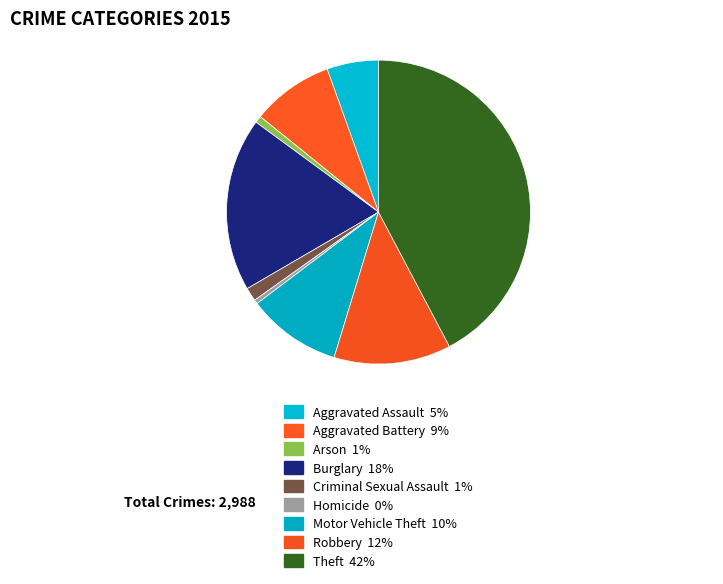

Count the number of slices in the pie.

9